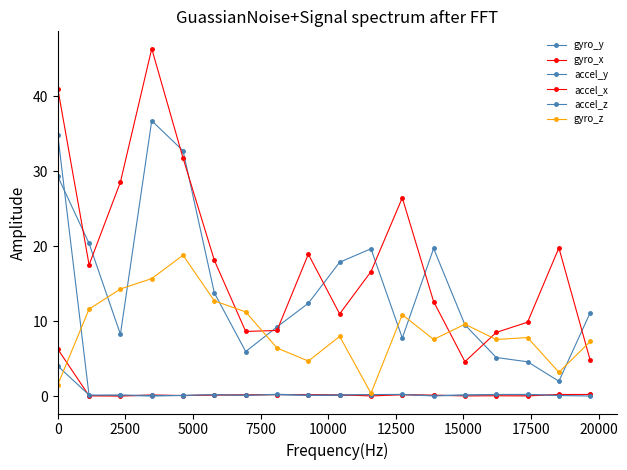

How many lines are shown in the chart?

6